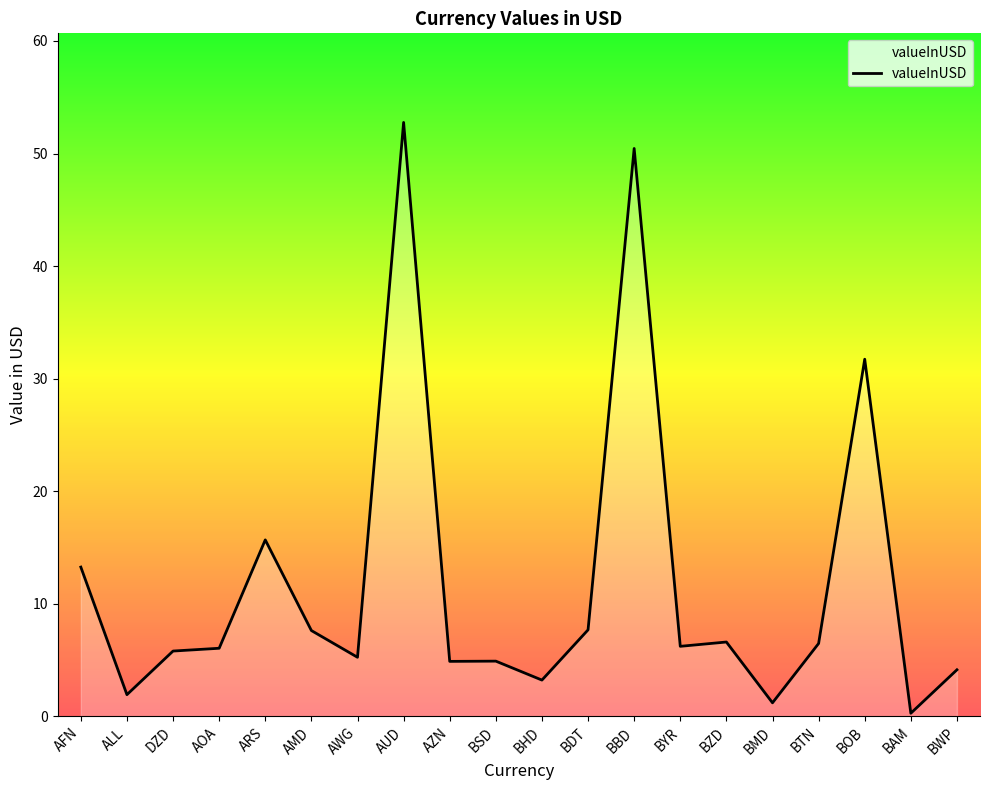

Is it true that the value at AUD is 25.2?

False